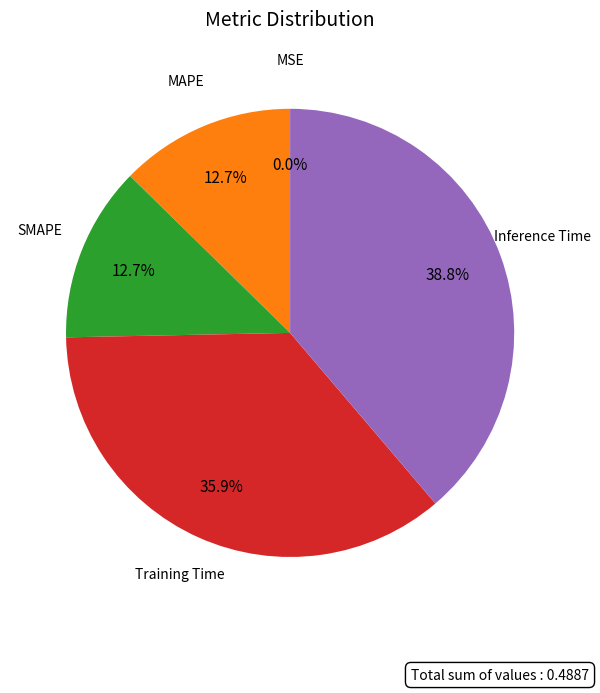

Does any single category account for the majority?

No